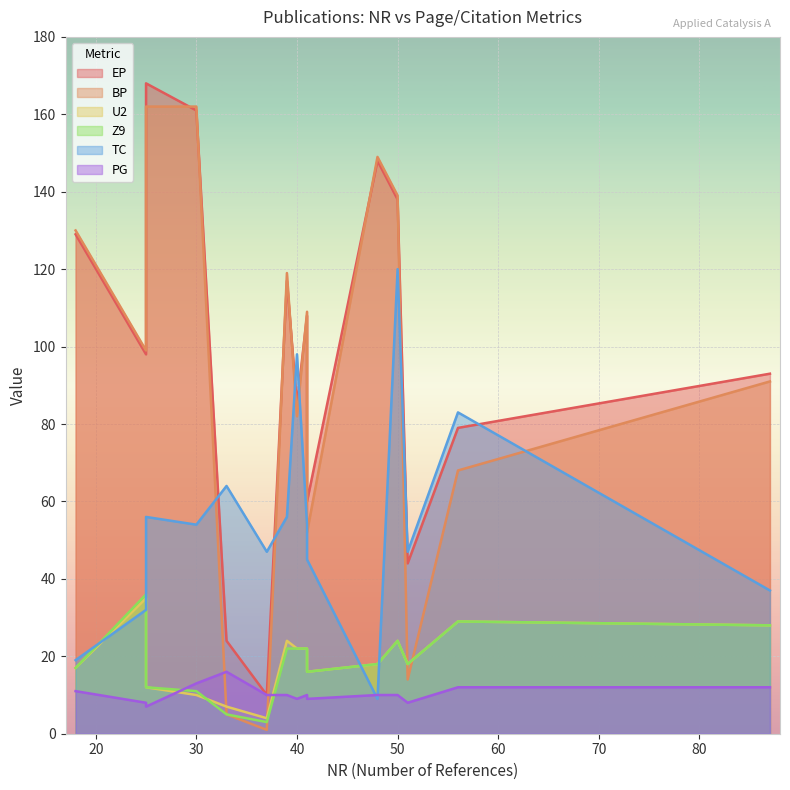

At which category is the sum across all series the highest?

50